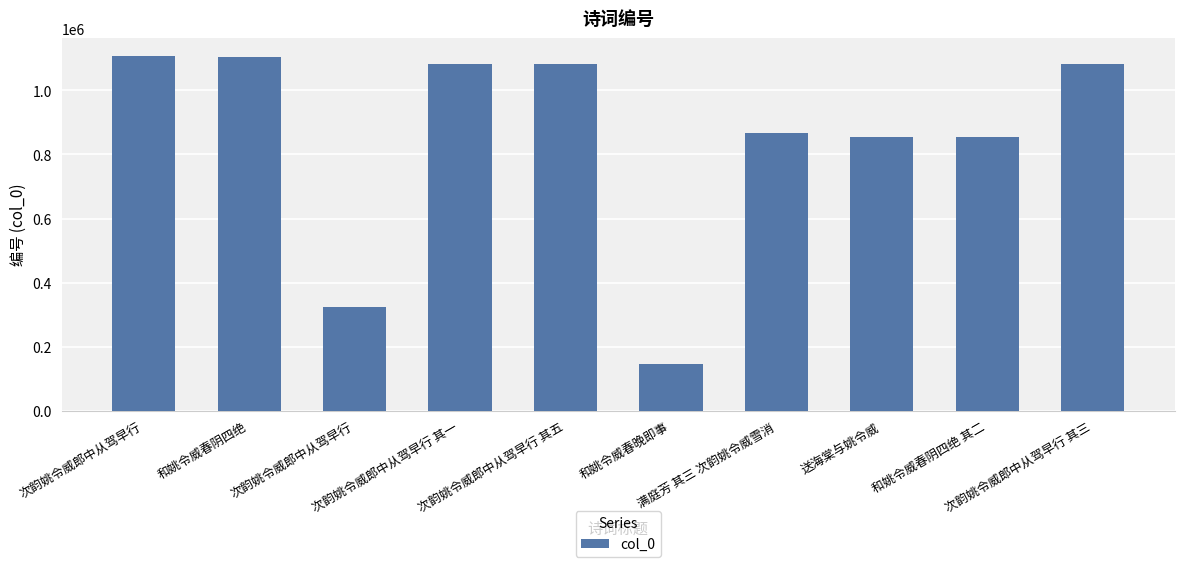

Does the chart contain any negative values?

No